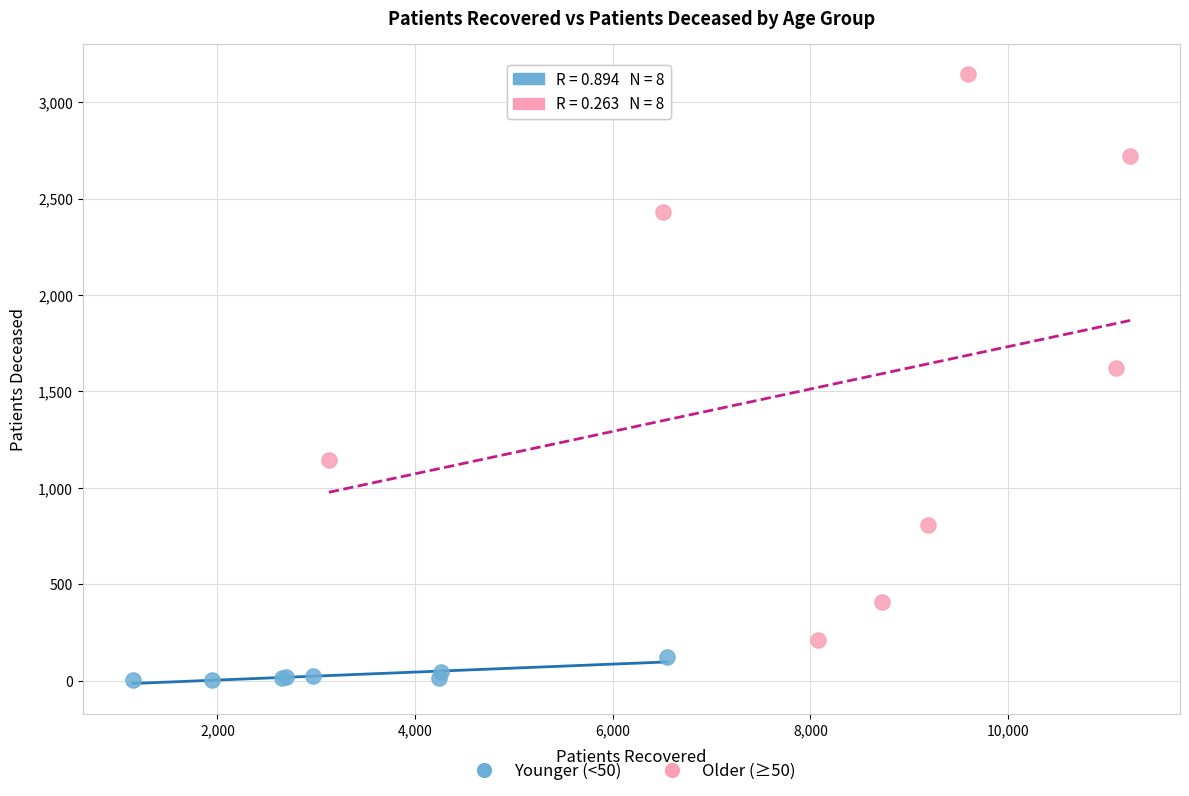

Which series contains the lowest Y value?

Younger (<50)